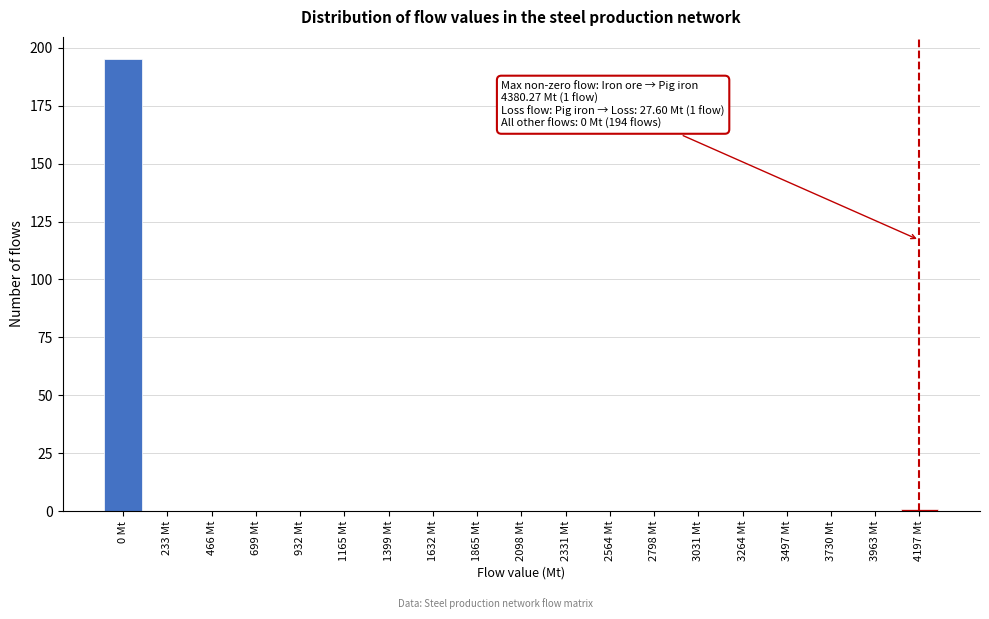

Reading right to left, transcribe all the data shown in this chart.

4197 Mt=1	3963 Mt=0	3730 Mt=0	3497 Mt=0	3264 Mt=0	3031 Mt=0	2798 Mt=0	2564 Mt=0	2331 Mt=0	2098 Mt=0	1865 Mt=0	1632 Mt=0	1399 Mt=0	1165 Mt=0	932 Mt=0	699 Mt=0	466 Mt=0	233 Mt=0	0 Mt=195